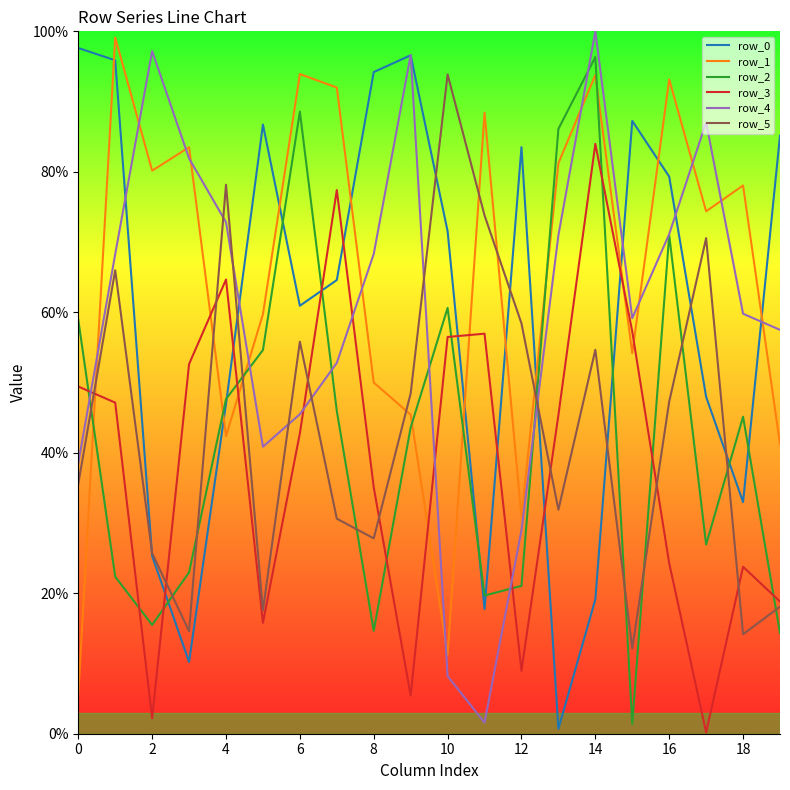

What is the difference between the second highest and second lowest values in the row_4 series?

89.0